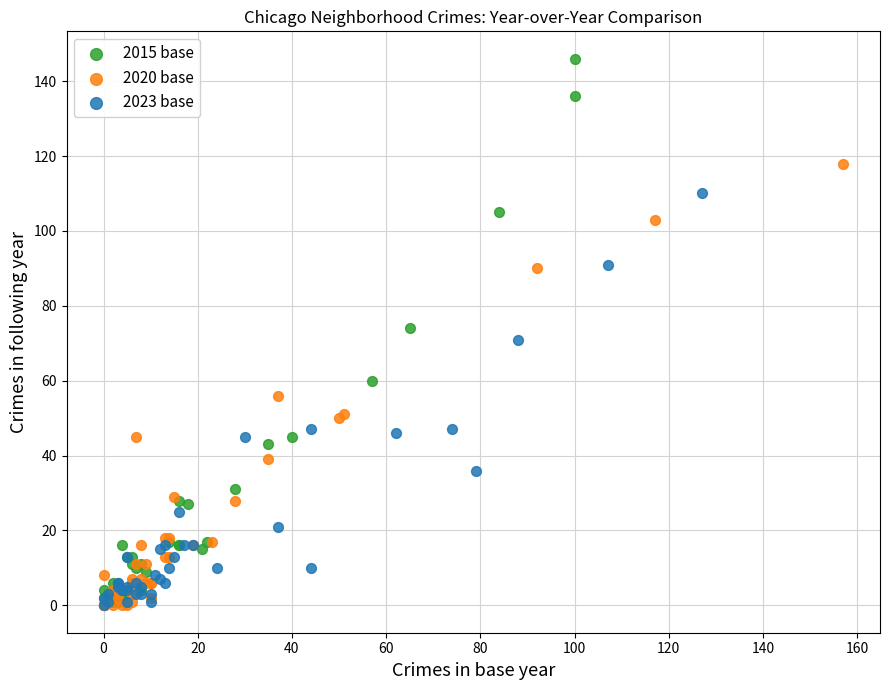

Which series contains the highest Y value?

2015 base